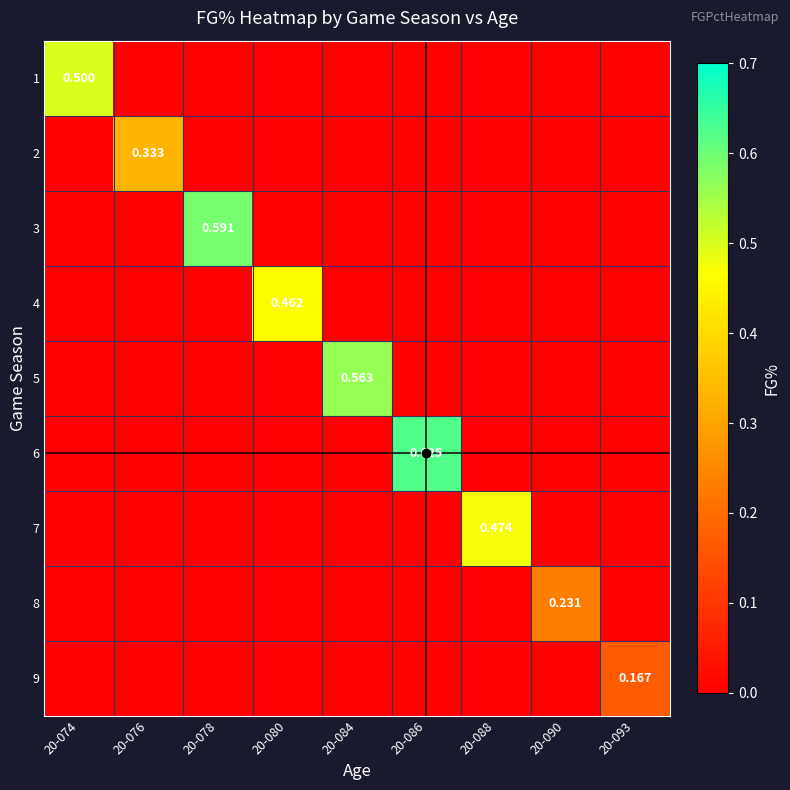

What is the greatest value displayed?

0.6